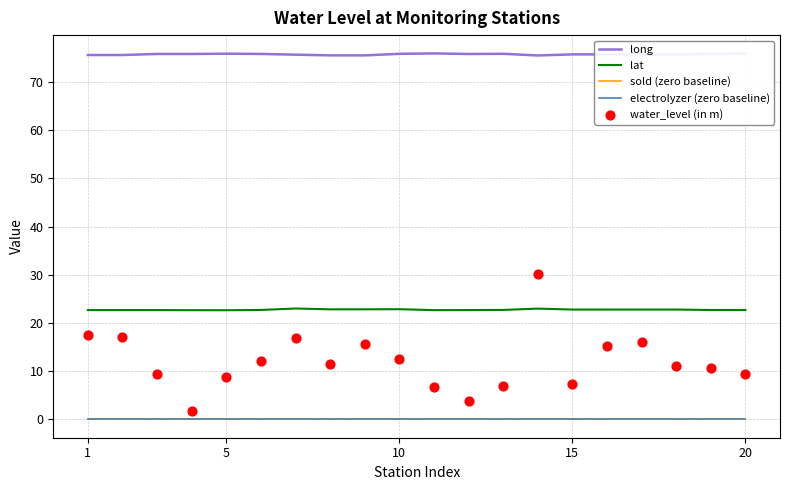

What are all the series names shown in the legend?

long, lat, sold (zero baseline), electrolyzer (zero baseline), water_level (in m)